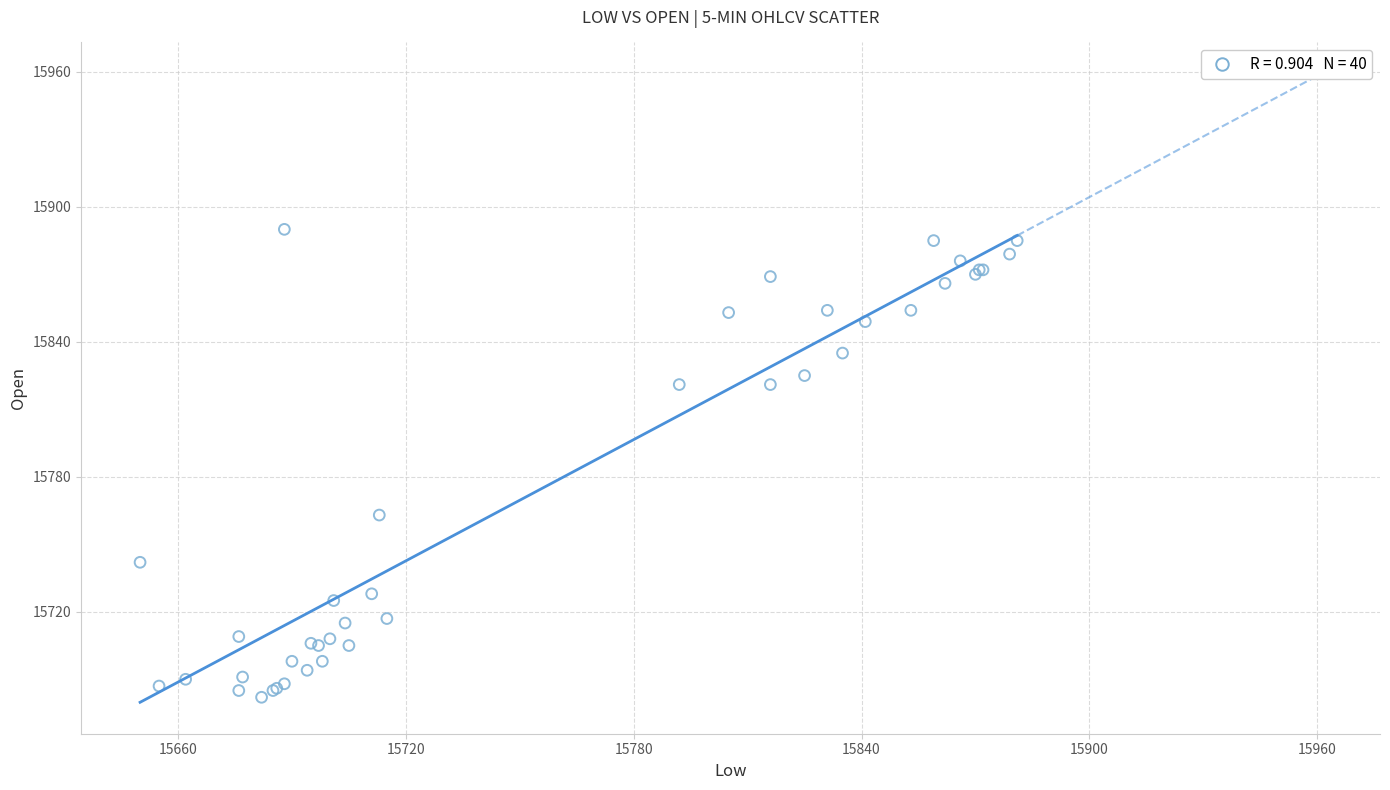

What Y value in the scatter plot is closest to 15786?

15763